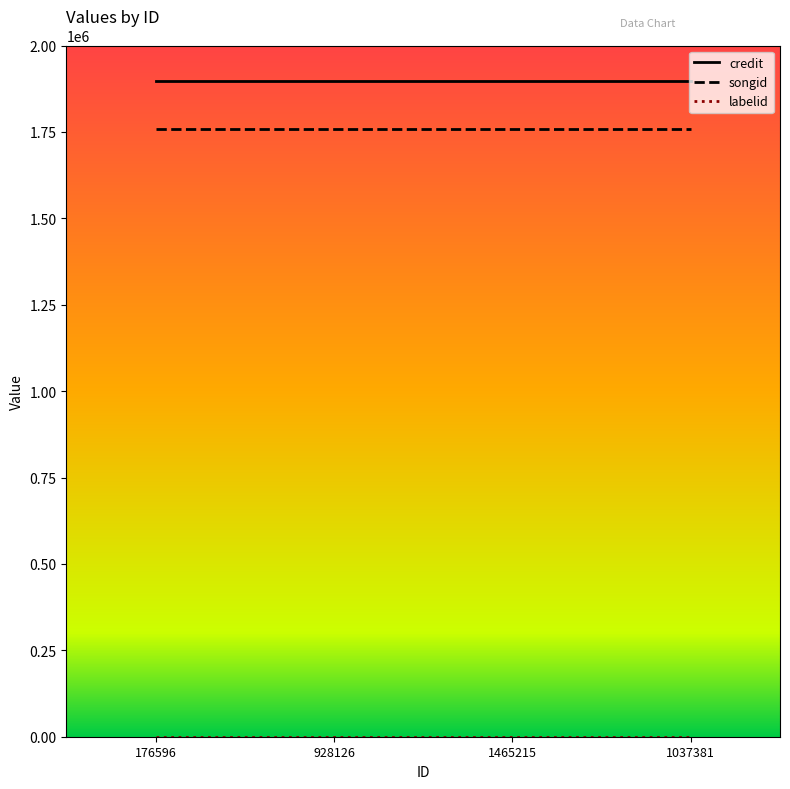

What is the greatest value displayed?

1896645